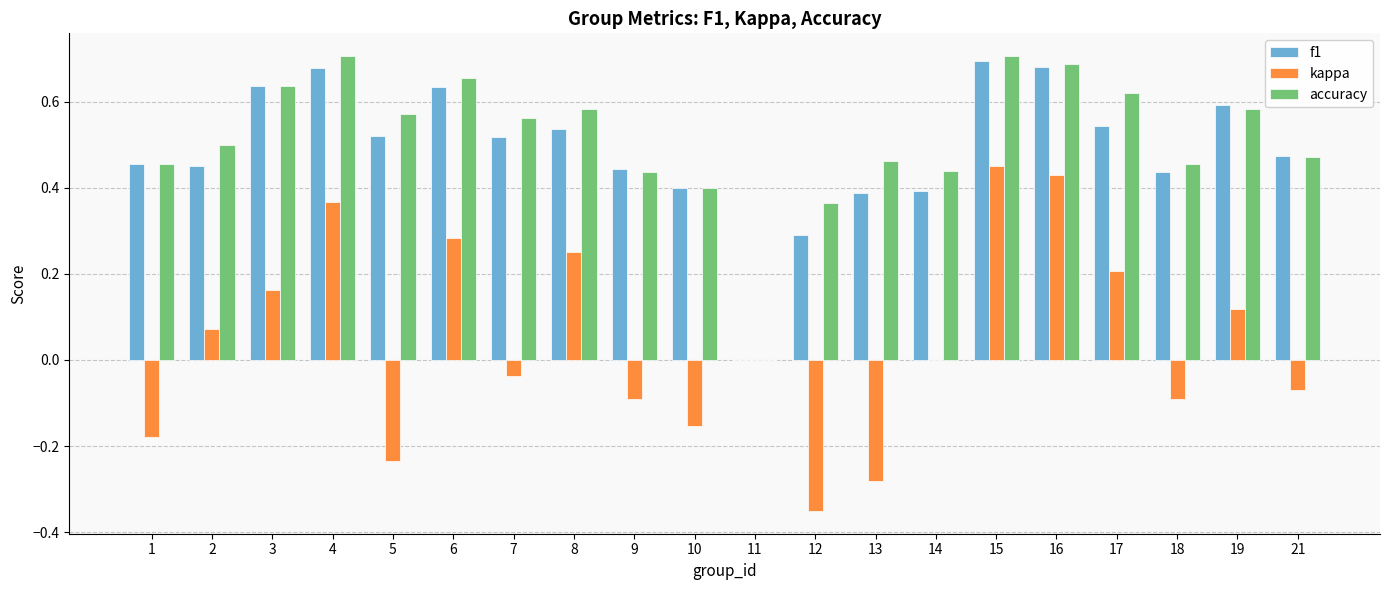

The value of kappa at 13 is -0.4. True or false?

False